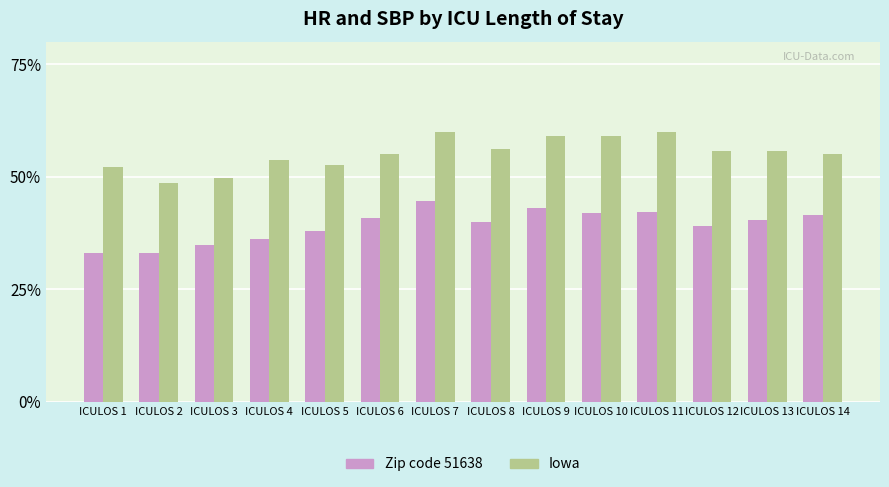

True or false: Iowa has a value of 55.0 at ICULOS 6.

True